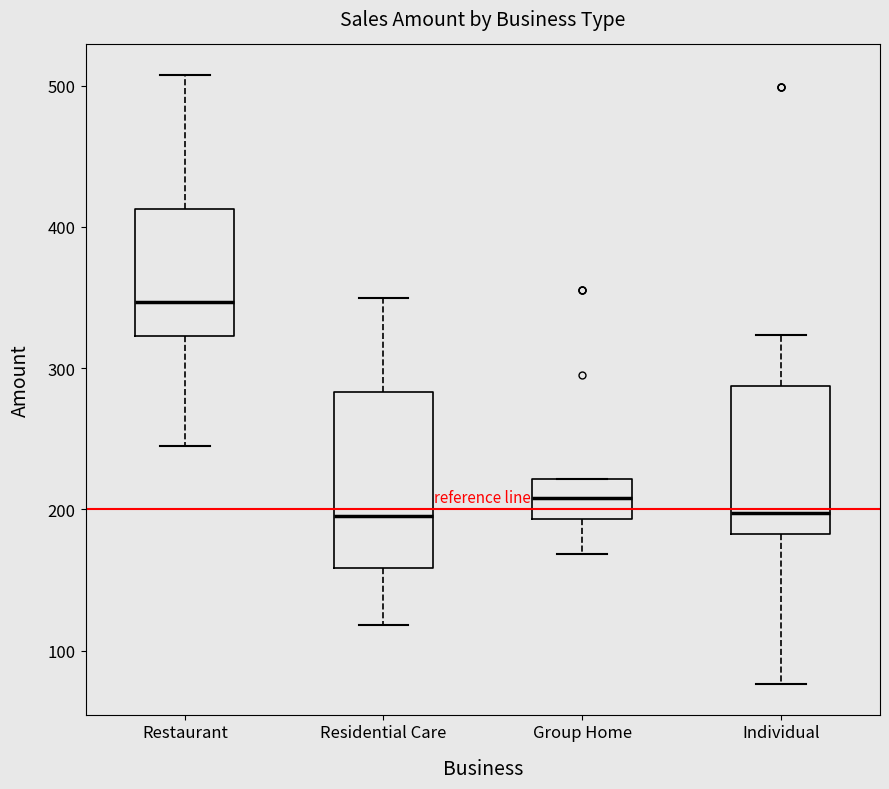

Where is the upper edge of the box for Group Home on the y-axis? The values are not printed on the chart, so give them approximately, as read against the axis.

220